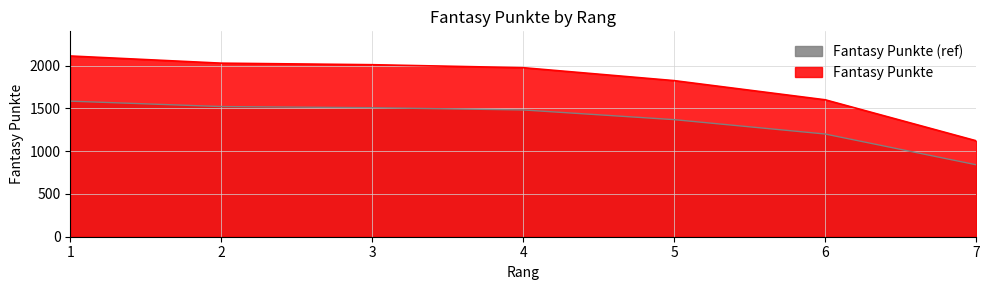

What is the greatest value displayed?

2112.0